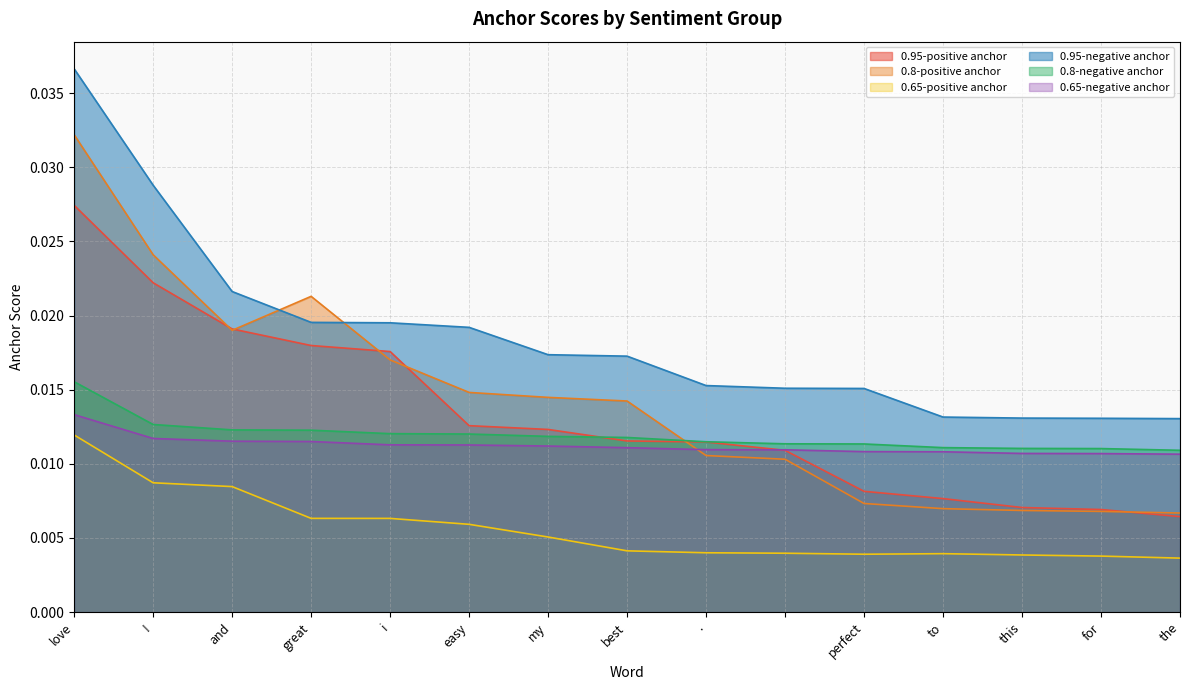

What is the total value across all series at best?

0.1